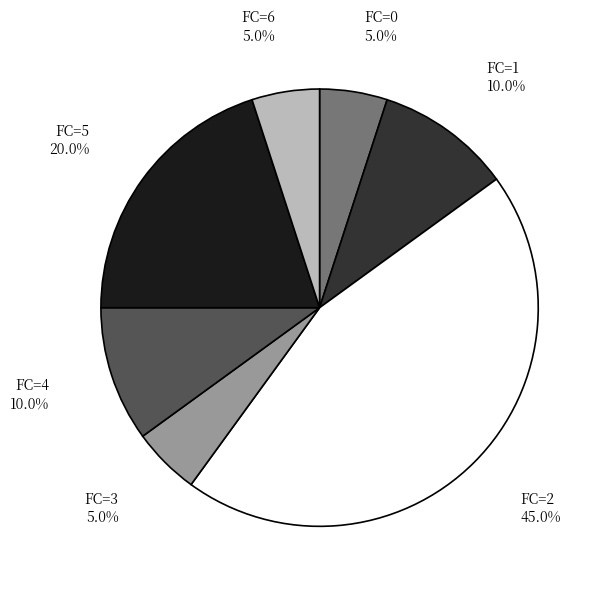

Between FC=1 and FC=6, which is larger?

FC=1